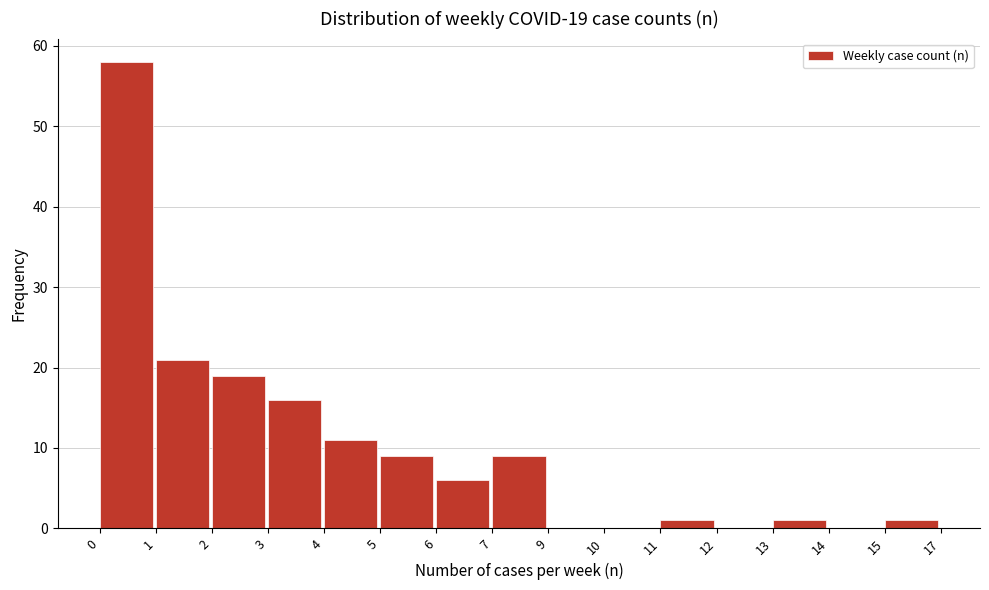

Reading left to right, extract all data points from this chart.

0=58	1=21	2=19	3=16	4=11	5=9	6=6	7=9	9=0	10=0	11=1	12=0	13=1	14=0	15=1